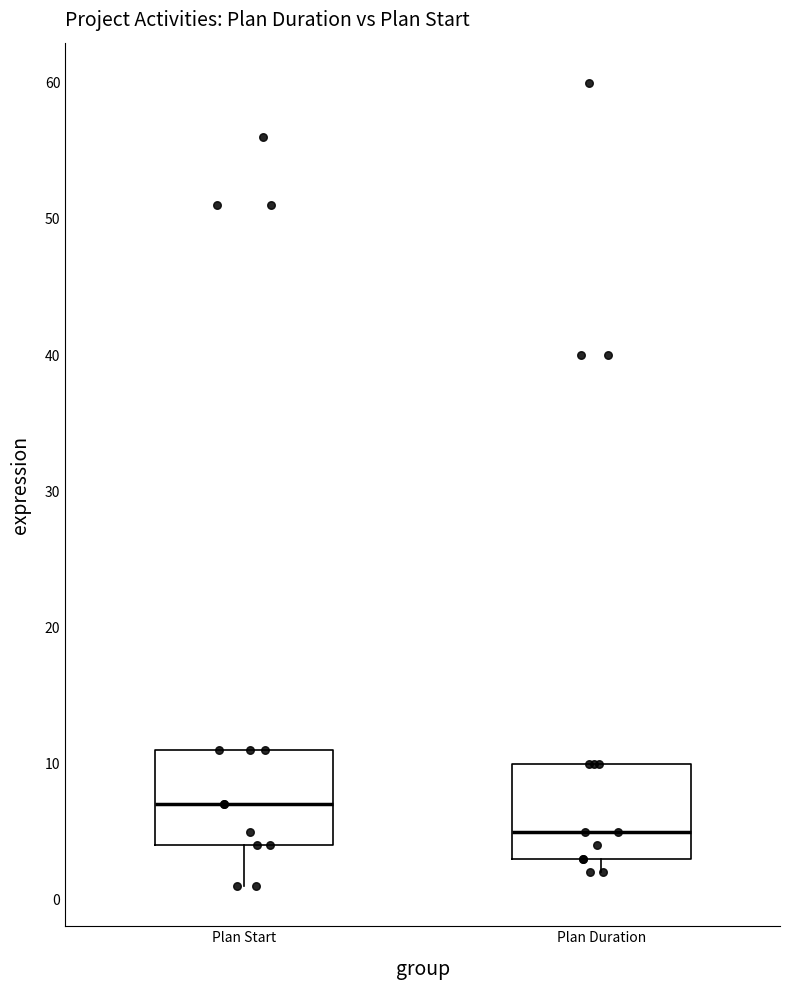

Reading left to right, read every box against the y-axis: the position of its median line, the range the box covers, and the ends of its whiskers. The values are not printed on the chart, so give them approximately, as read against the axis.

Plan Start: median 7, box 4 to 11, whiskers 1 to 11
Plan Duration: median 5, box 3 to 10, whiskers 2 to 10